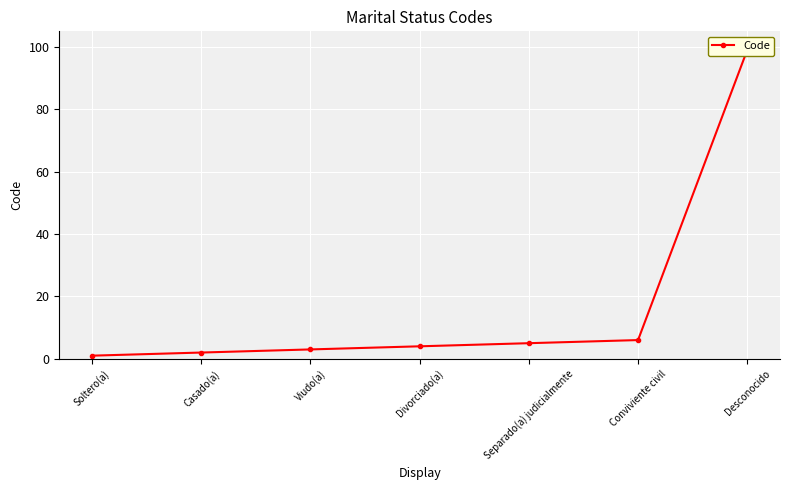

What is the sum of the values at Divorciado(a) and Separado(a) judicialmente?

9